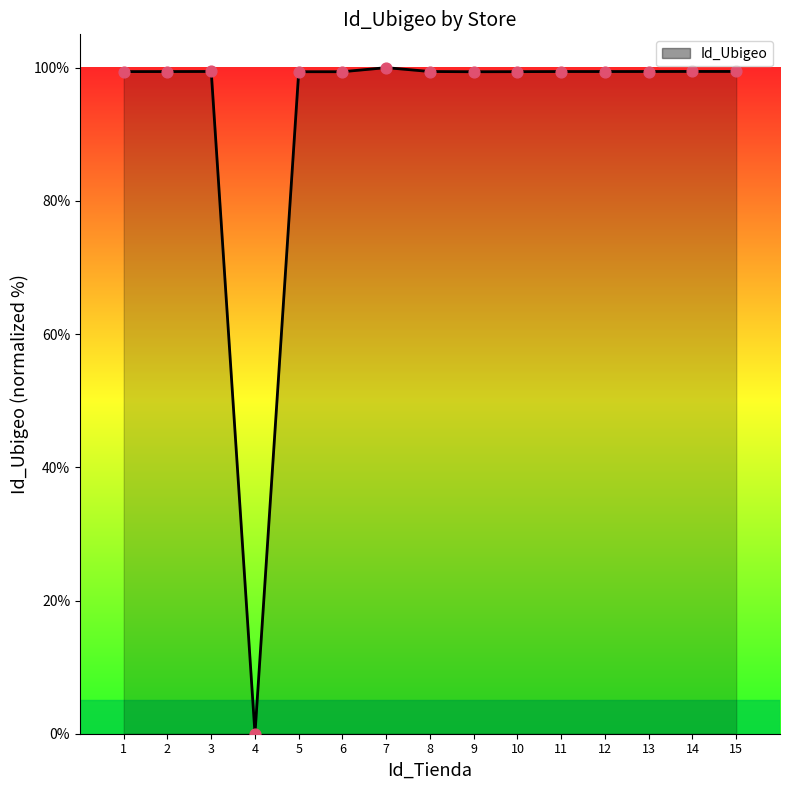

What is the ratio of the value at 8 to the value at 10?

1.0